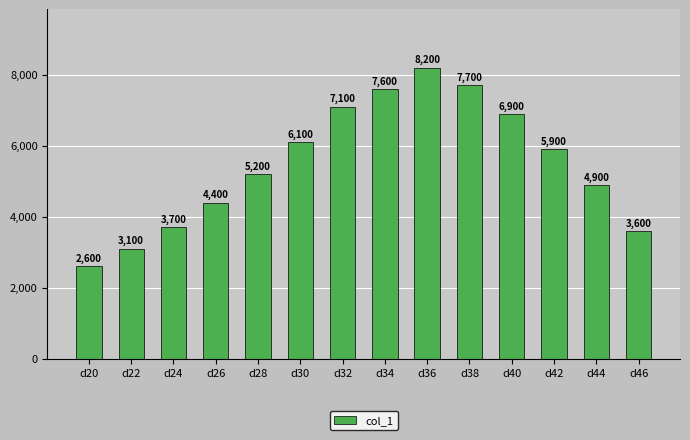

What is the value of the 13th bar from the left?

4900